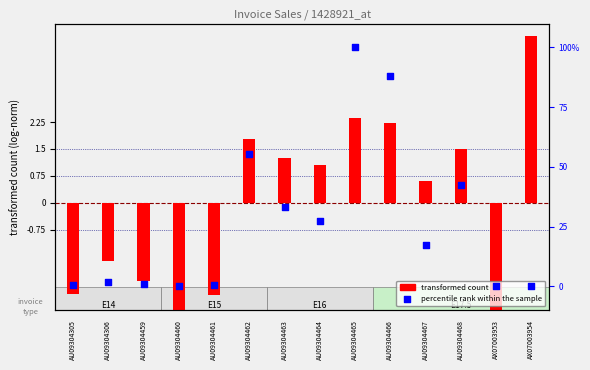

Which series has the largest total across all categories?

percentile rank within the sample